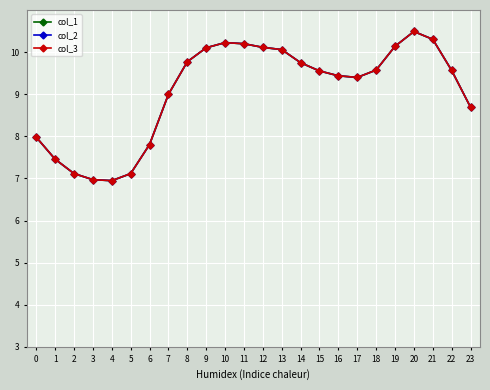

True or false: col_2 has more than 2 points higher than both neighbors.

False